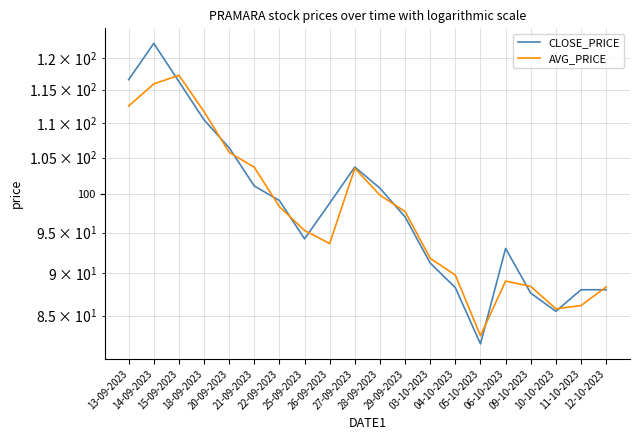

What is the label of the 5th point from the left?

20-09-2023